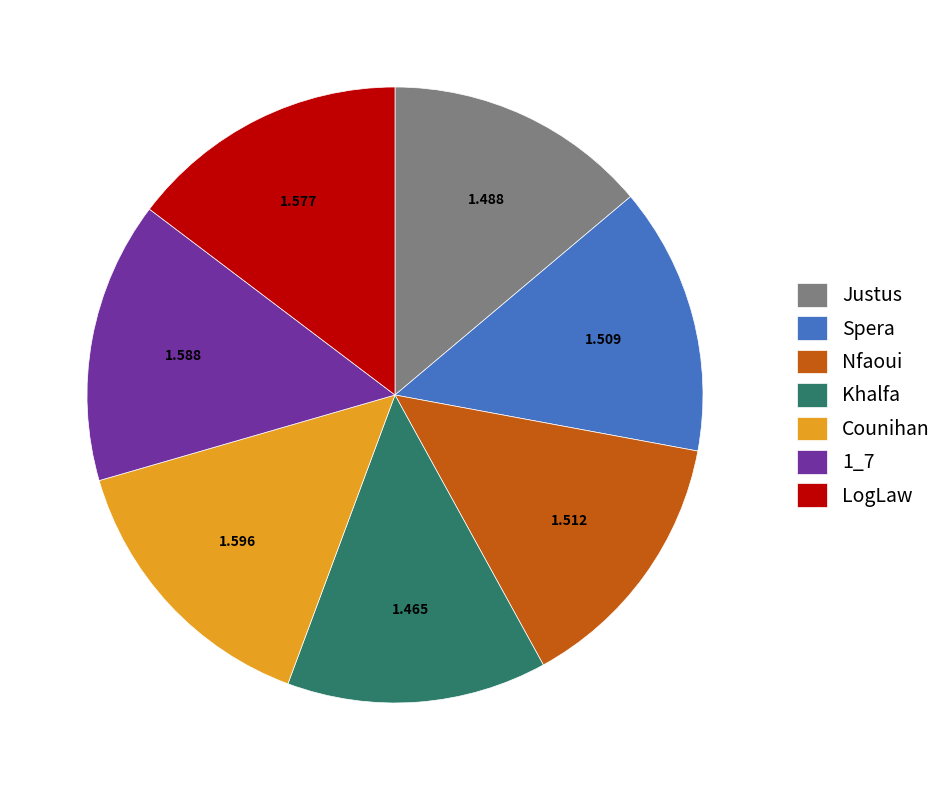

Is it true that 1_7 is 15% of the pie?

True